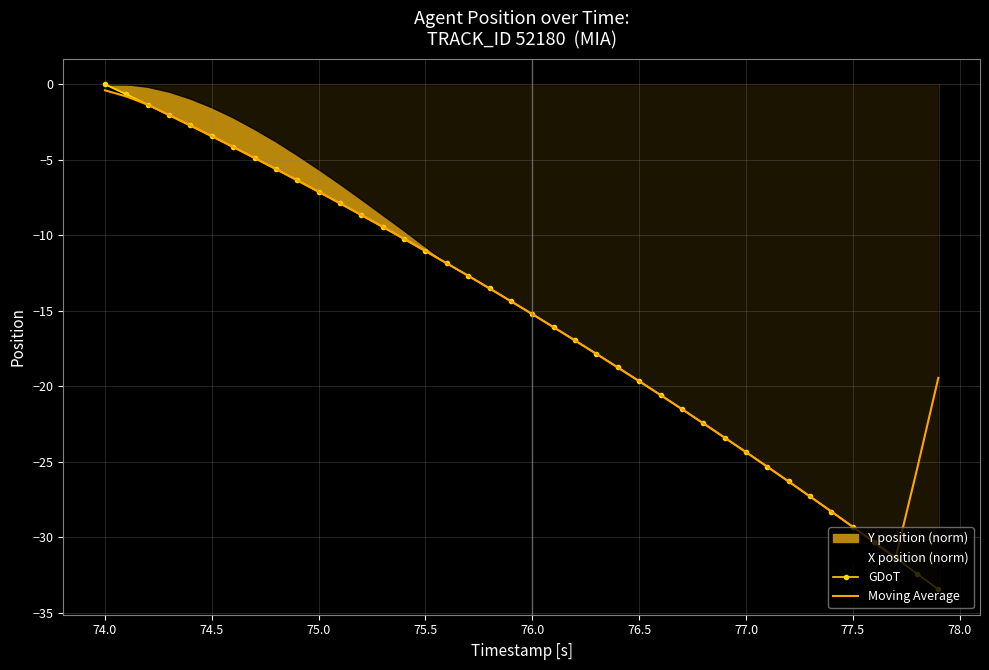

The value of GDoT at 77.0 is -34.1. True or false?

False